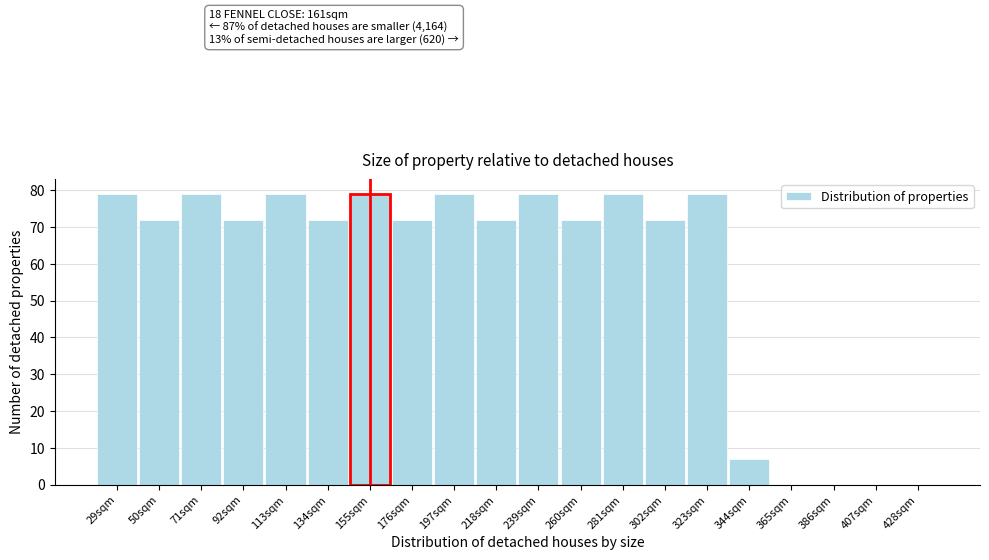

Reading left to right, transcribe all the data shown in this chart.

29sqm=79	50sqm=72	71sqm=79	92sqm=72	113sqm=79	134sqm=72	155sqm=79	176sqm=72	197sqm=79	218sqm=72	239sqm=79	260sqm=72	281sqm=79	302sqm=72	323sqm=79	344sqm=7	365sqm=0	386sqm=0	407sqm=0	428sqm=0